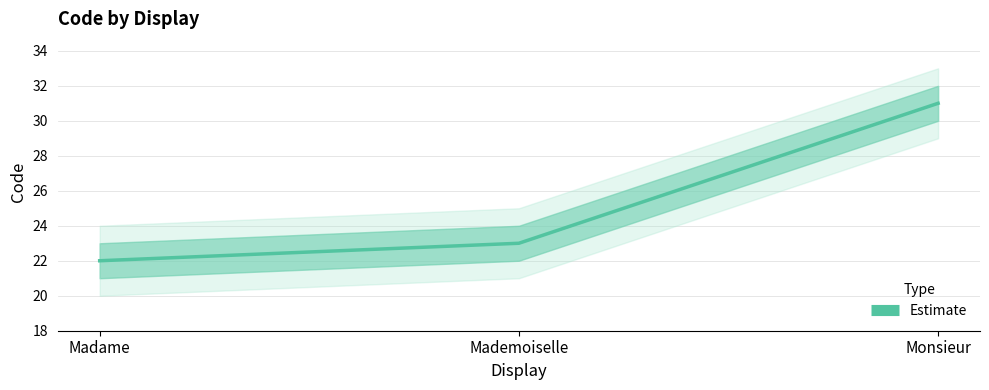

How many series are shown in this chart?

1